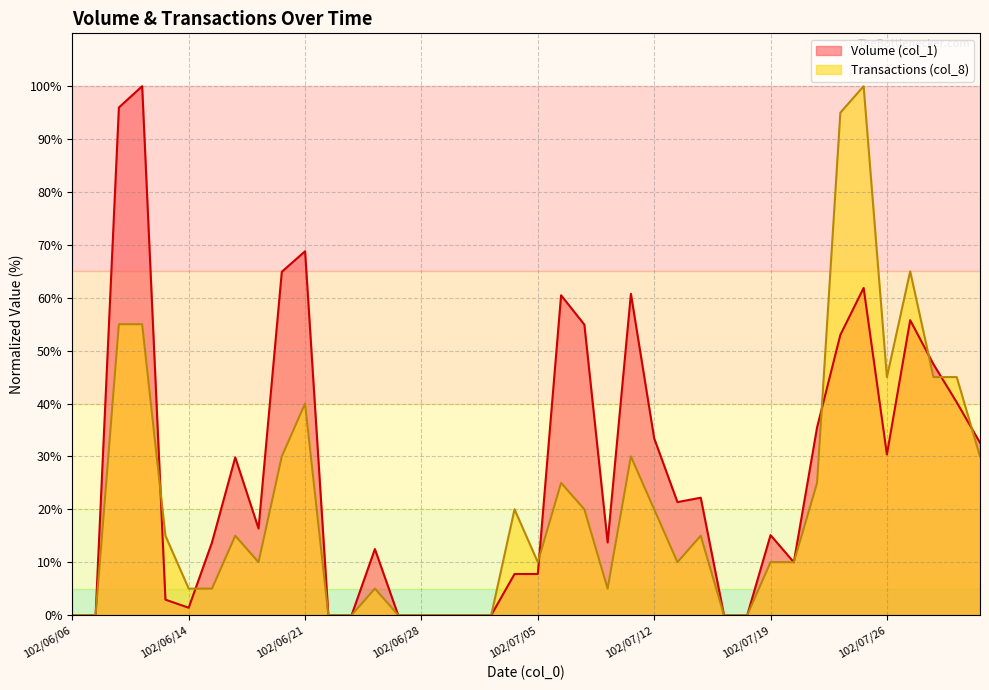

How many lines are shown in the chart?

2